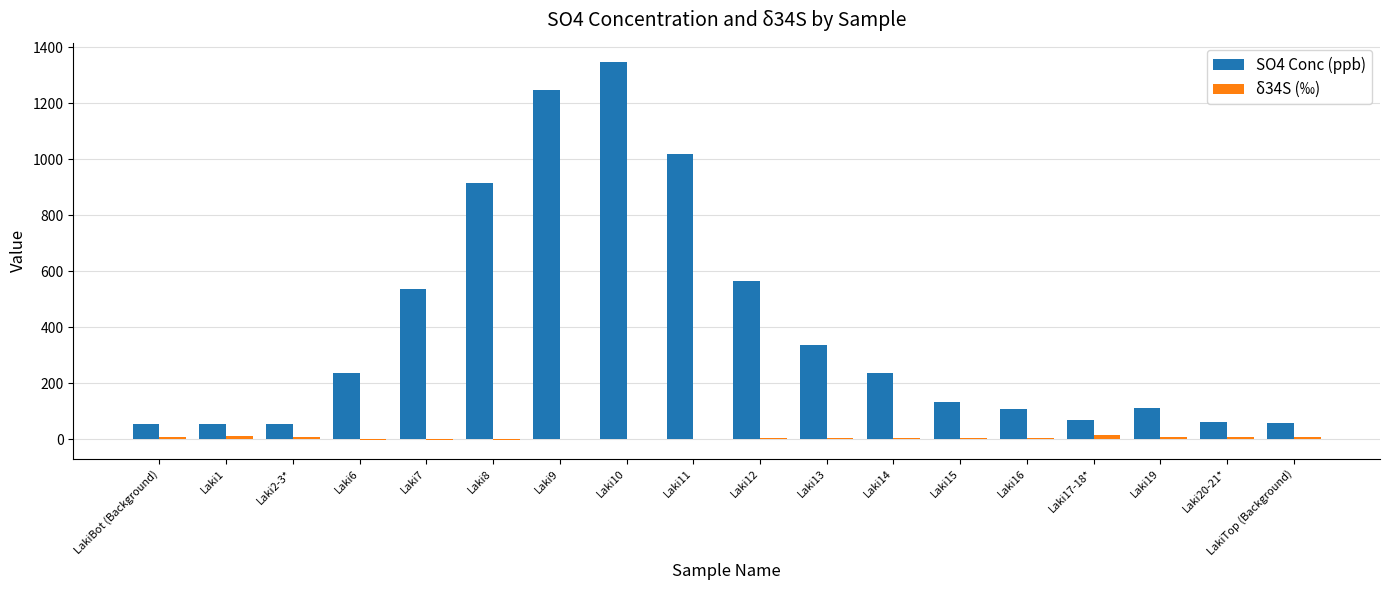

Which series has the widest spread of values?

SO4 Conc (ppb)